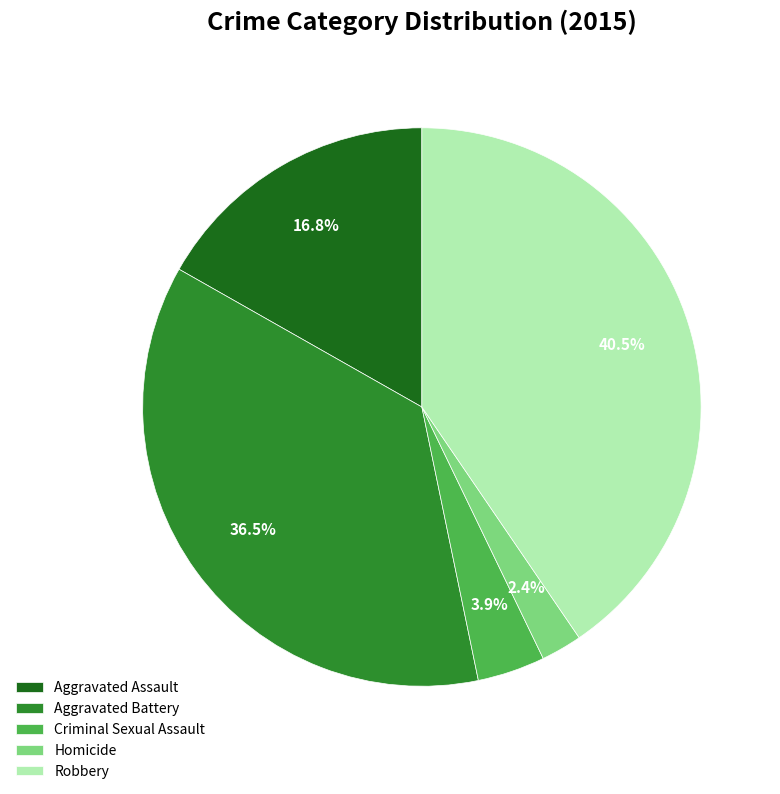

Is Robbery the majority of the pie?

No